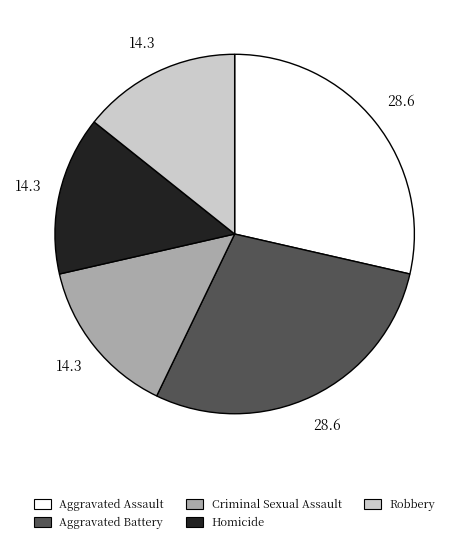

Count the number of slices in the pie.

5